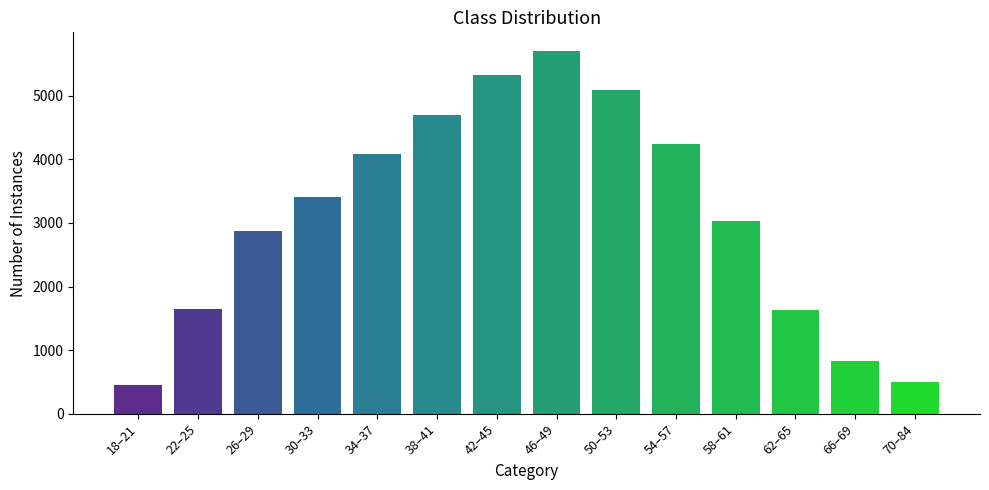

What is the sum of all values?

43482